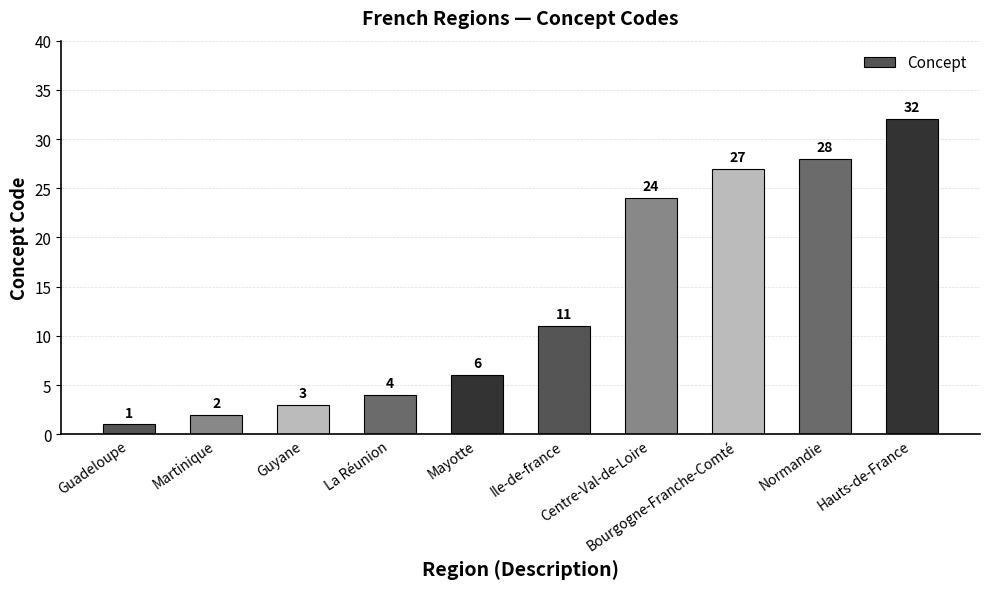

At which category does the chart reach its minimum across all series?

Guadeloupe